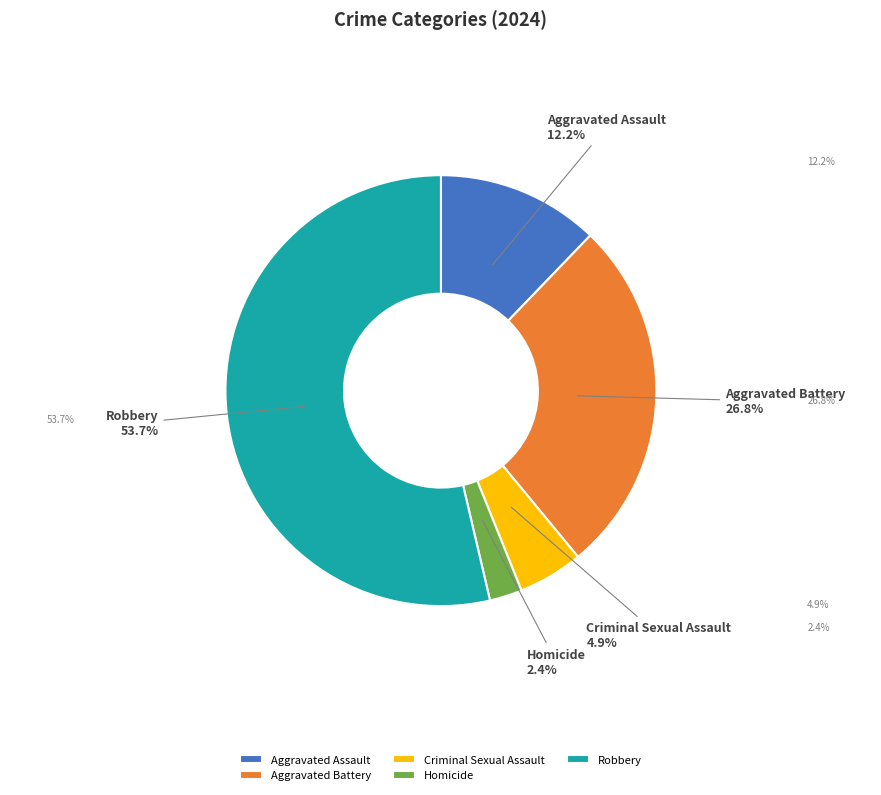

What percentage is the Aggravated Battery slice, to the nearest percent?

27%